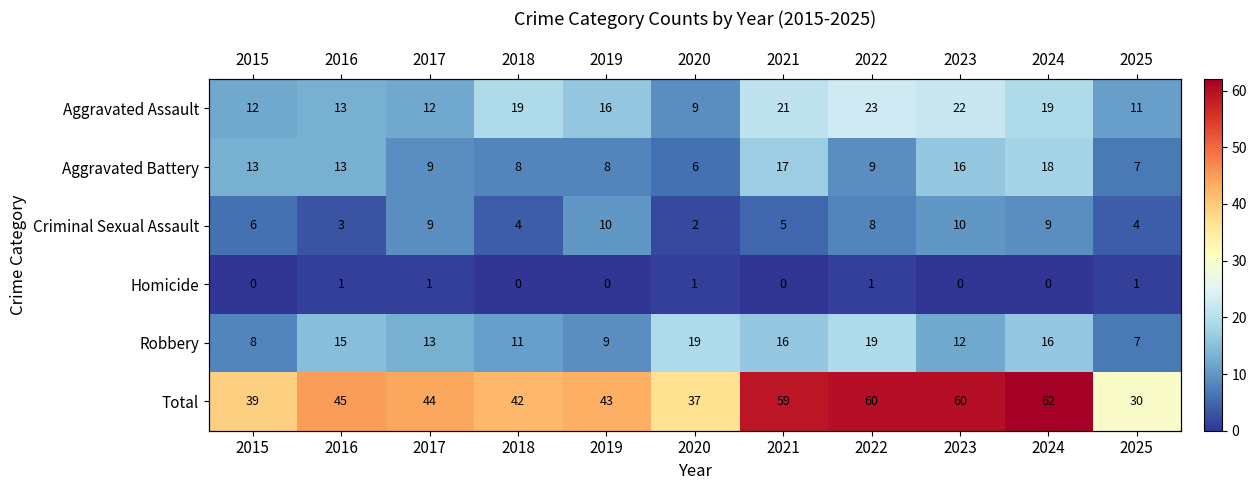

What is the difference between the second highest and second lowest values in the Criminal Sexual Assault series?

7